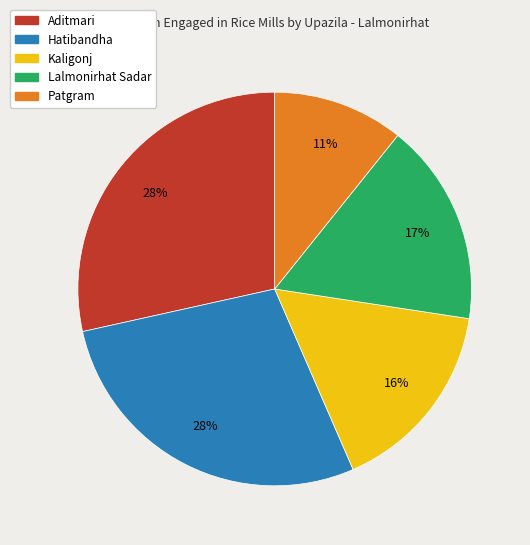

How many slices are in this pie chart?

5